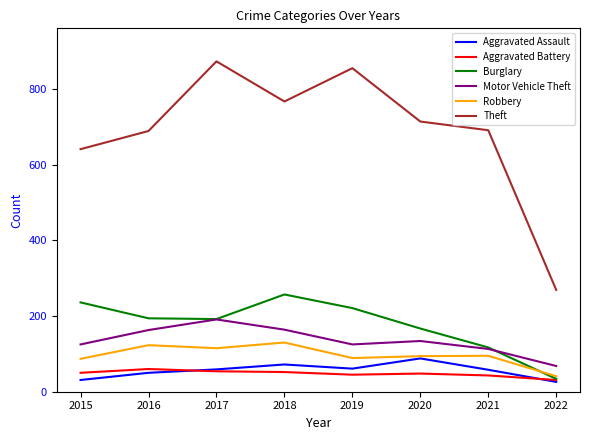

Which series has the largest total across all categories?

Theft